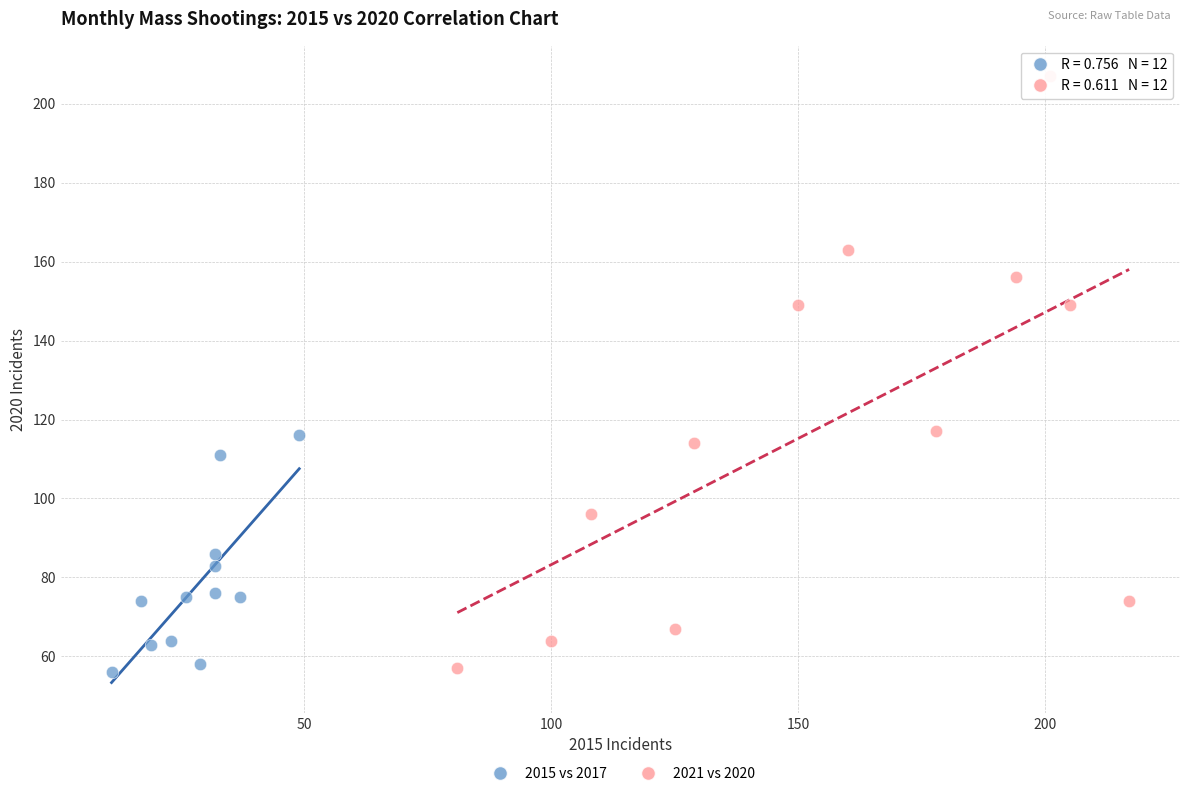

What are all the series names shown in the legend?

2015 vs 2017, 2021 vs 2020